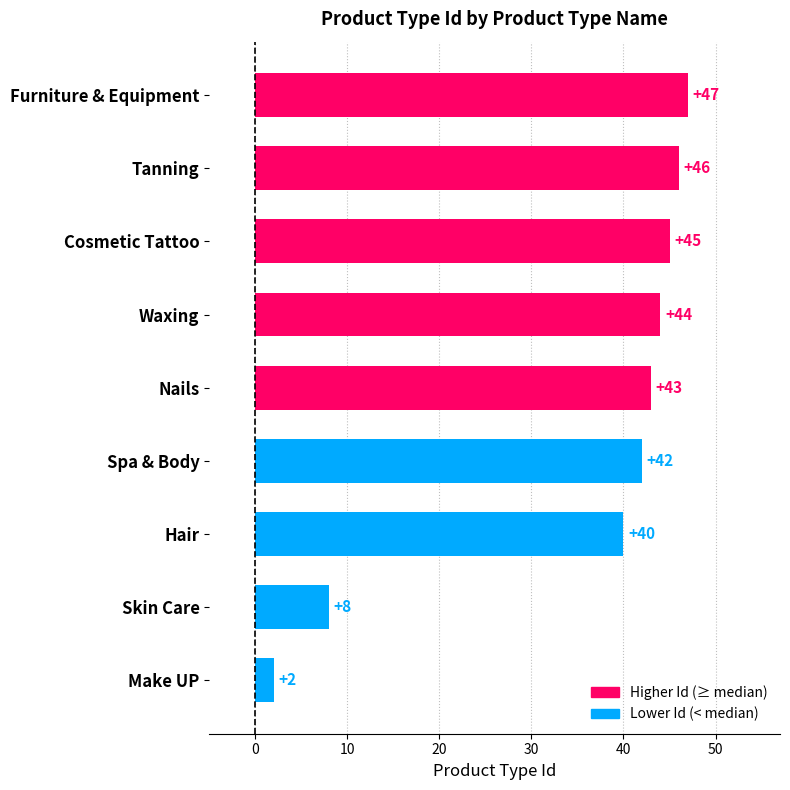

The chart shows a value of 27 at Hair. True or false?

False